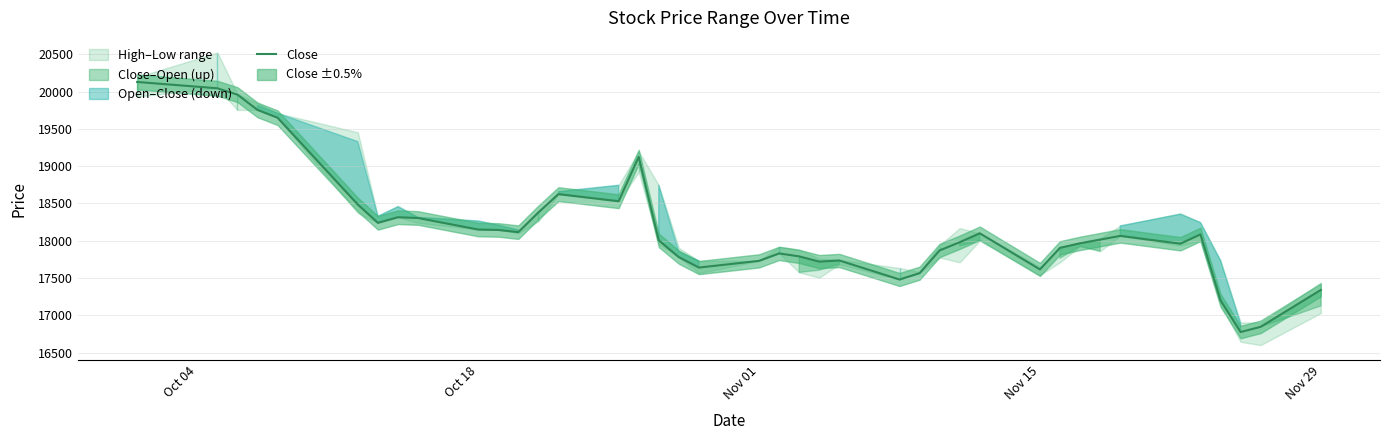

How many data points does each series have?

40